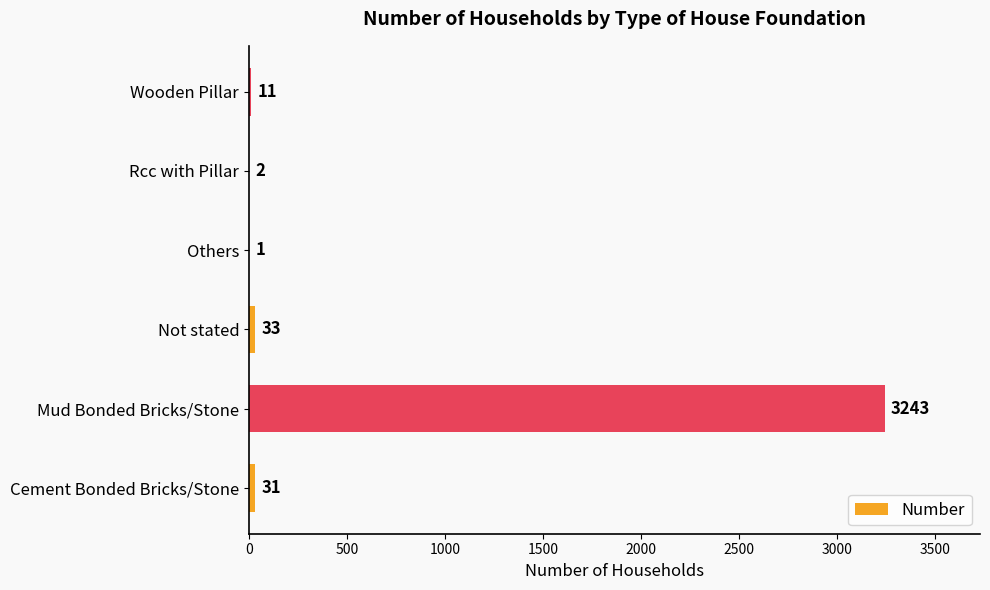

What is the sum of all values?

3321